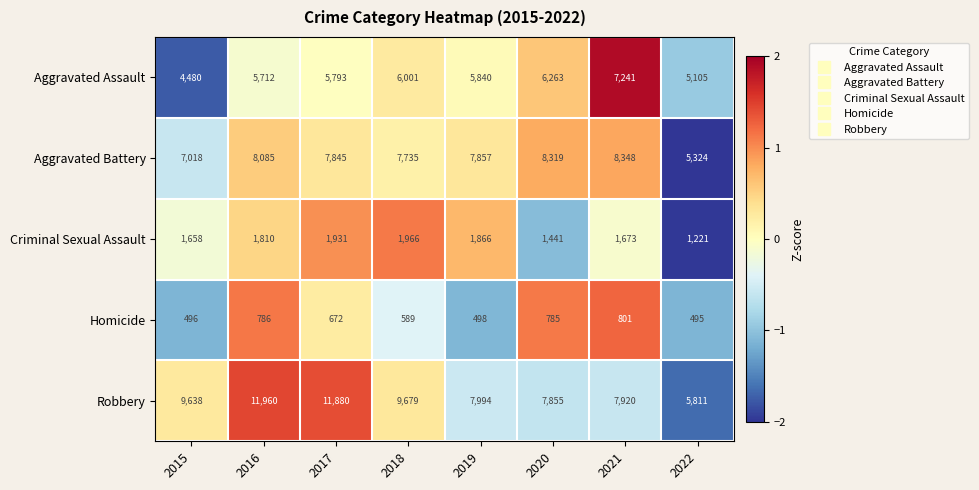

Rank the series by their maximum value, from lowest to highest.

Homicide, Criminal Sexual Assault, Aggravated Assault, Aggravated Battery, Robbery